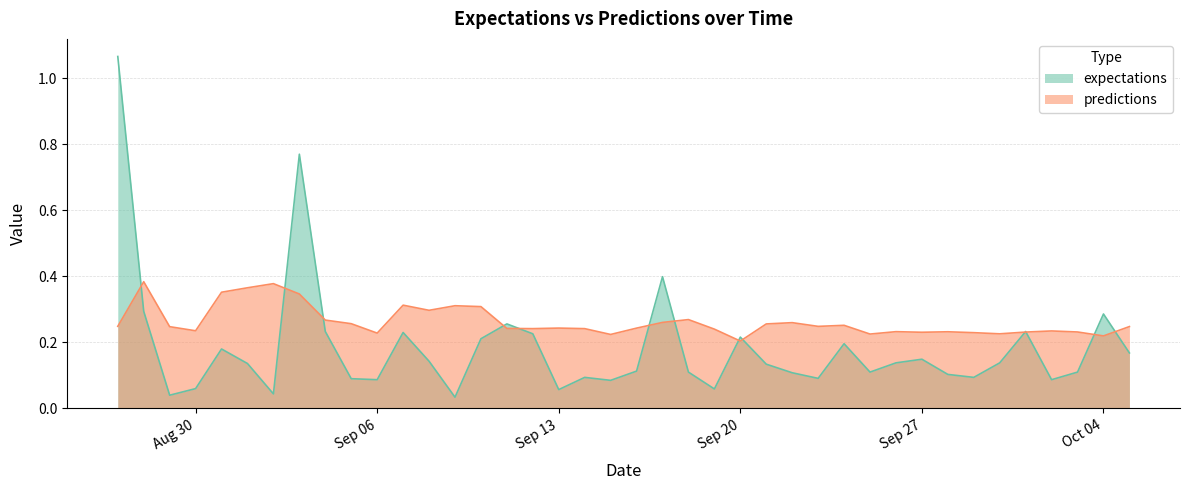

Between 2010-9-17 and 2010-9-30, which is larger?

2010-9-17